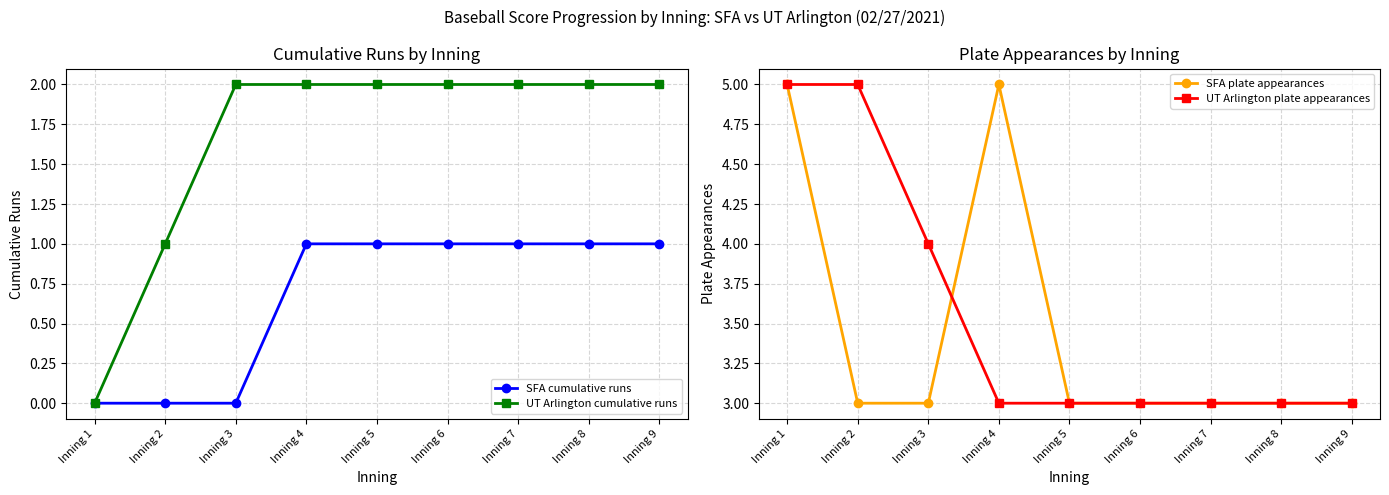

Between Inning 7 and Inning 9, which series saw the biggest shift?

SFA cumulative runs